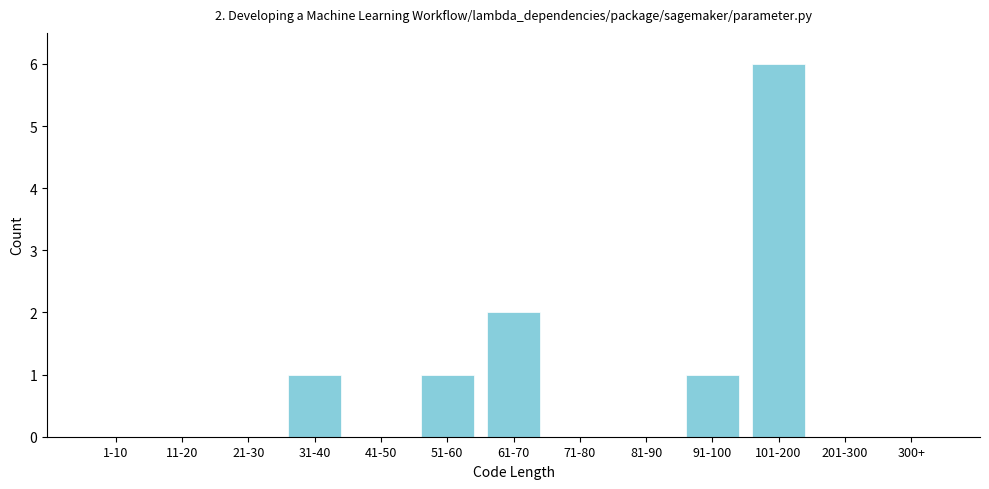

Reading right to left, transcribe all the data shown in this chart.

300+=0	201-300=0	101-200=6	91-100=1	81-90=0	71-80=0	61-70=2	51-60=1	41-50=0	31-40=1	21-30=0	11-20=0	1-10=0